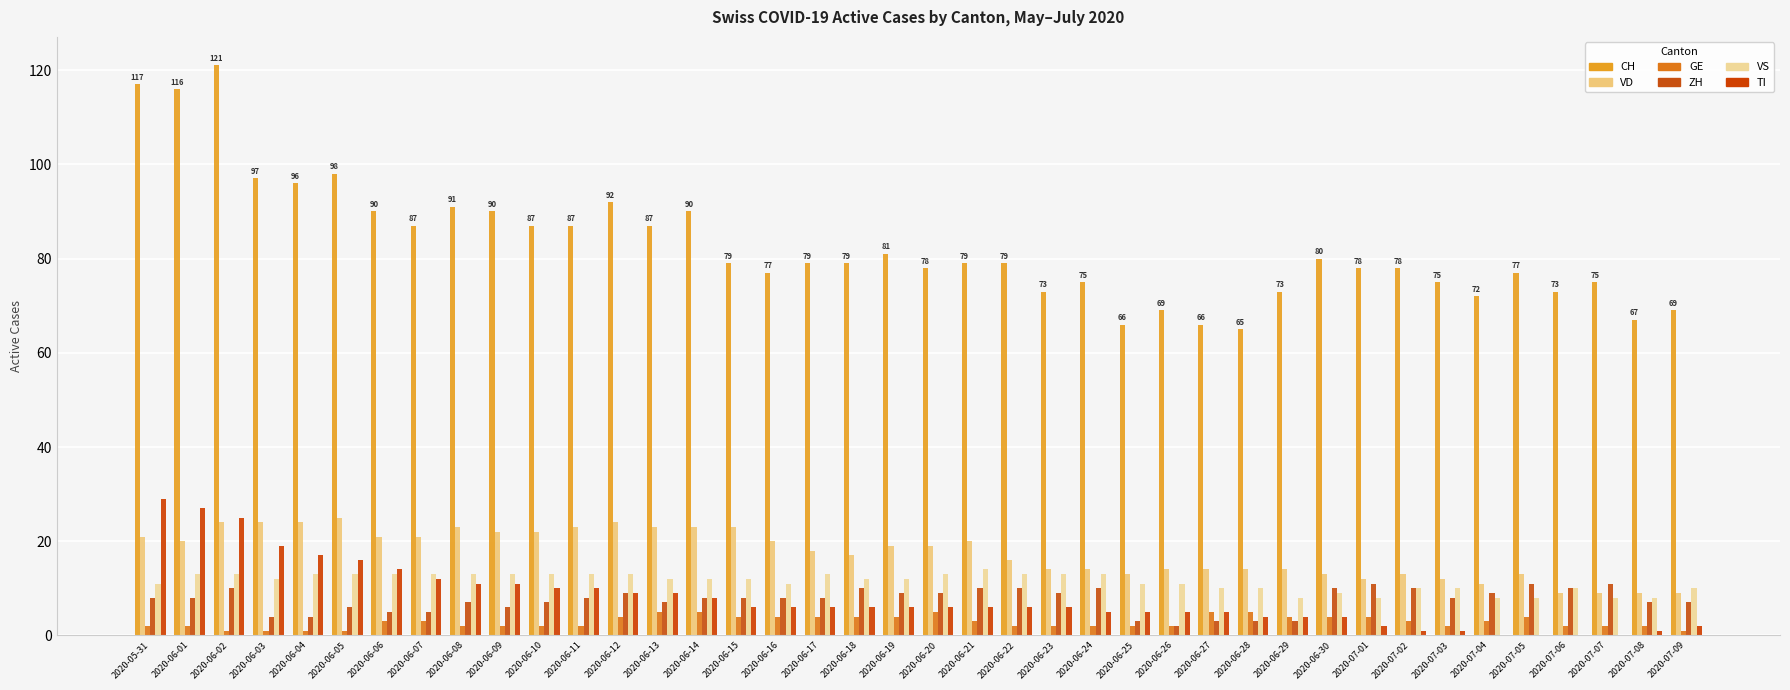

At which label does VS first exceed 12?

2020-06-01